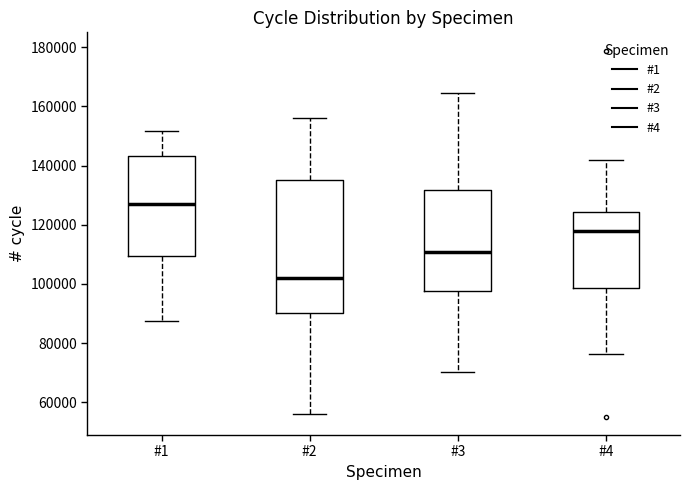

Reading left to right, transcribe this box plot: for each box, give where its median line is, the range the box spans, and where its two whiskers end, as read against the y-axis. The values are not printed on the chart, so give them approximately, as read against the axis.

#1: median 126000, box 110000 to 144000, whiskers 88000 to 152000
#2: median 102000, box 90000 to 134000, whiskers 56000 to 156000
#3: median 110000, box 98000 to 132000, whiskers 70000 to 164000
#4: median 118000, box 98000 to 124000, whiskers 76000 to 142000